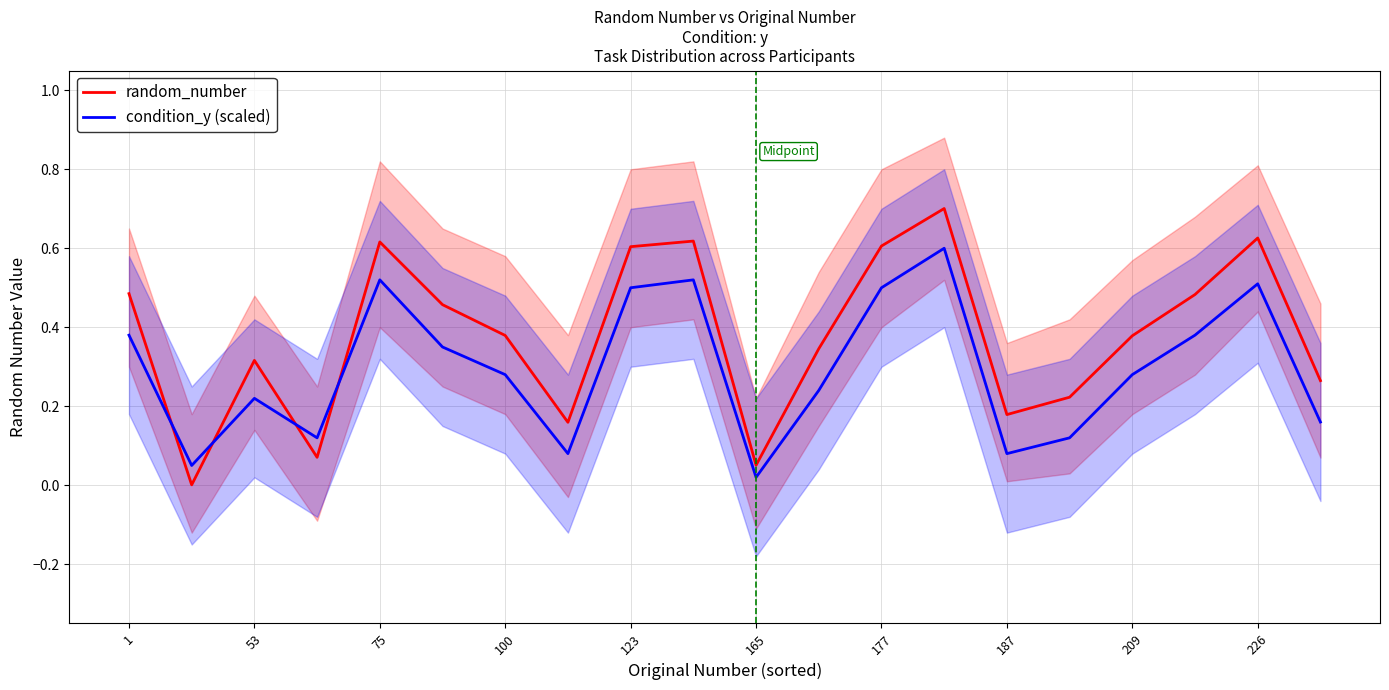

The value of condition_y (scaled) at 1 is 0.2. True or false?

False